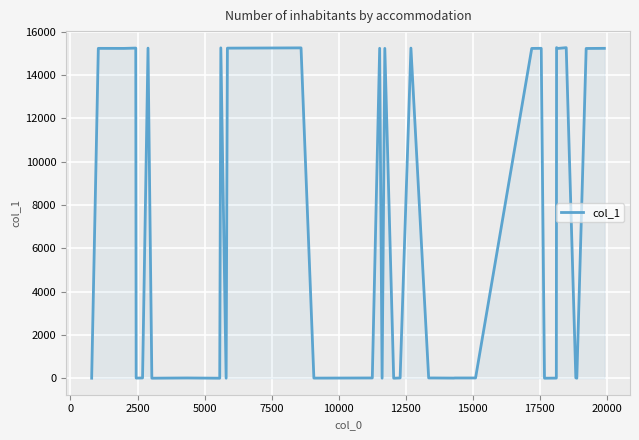

What is the sum of all values?

259215